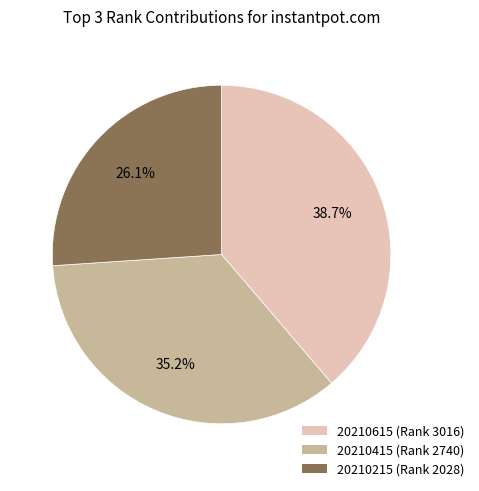

What is the ratio of the value at 20210615 (Rank 3016) to the value at 20210415 (Rank 2740)?

1.1